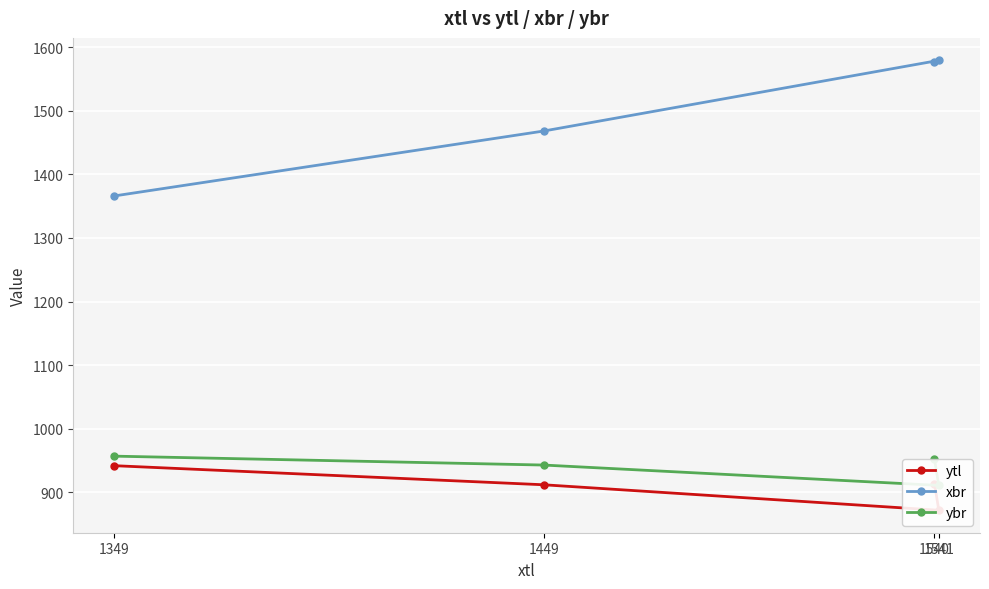

What is the approximate value of ytl at 1349?

942